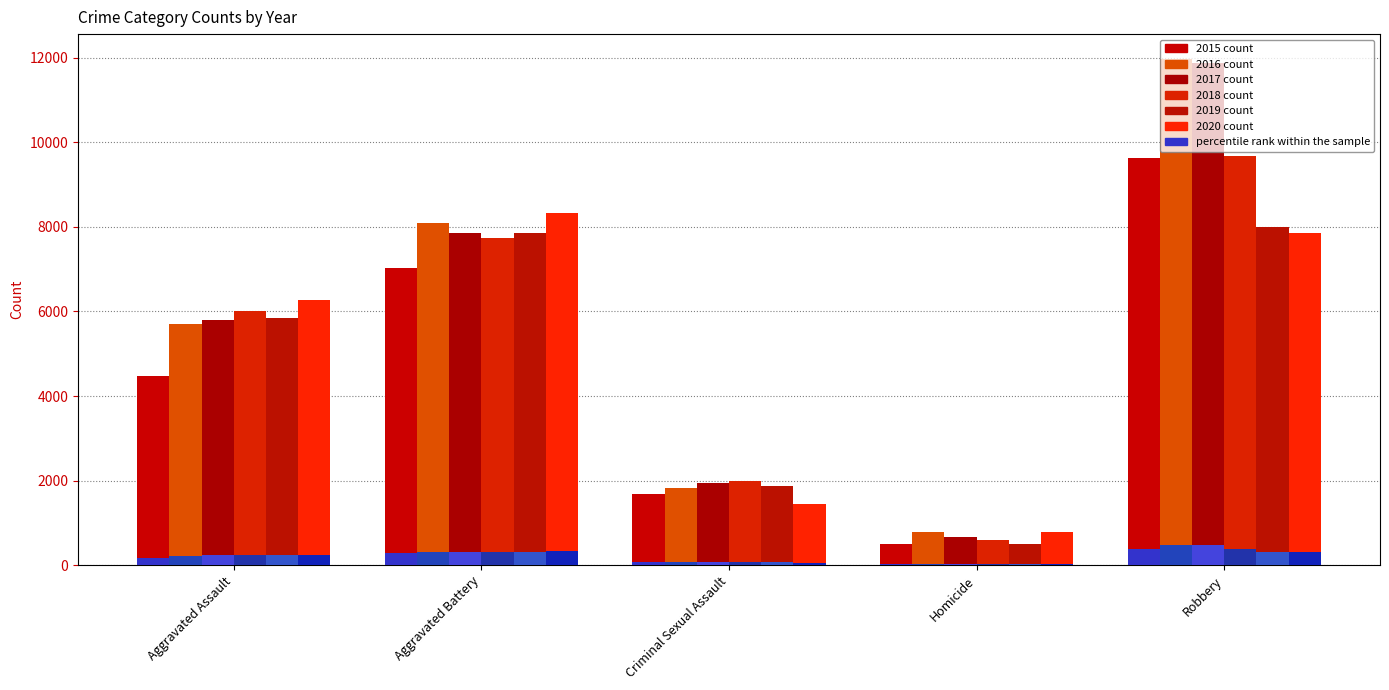

The value of 2019 at Aggravated Assault is 5841.0. True or false?

True